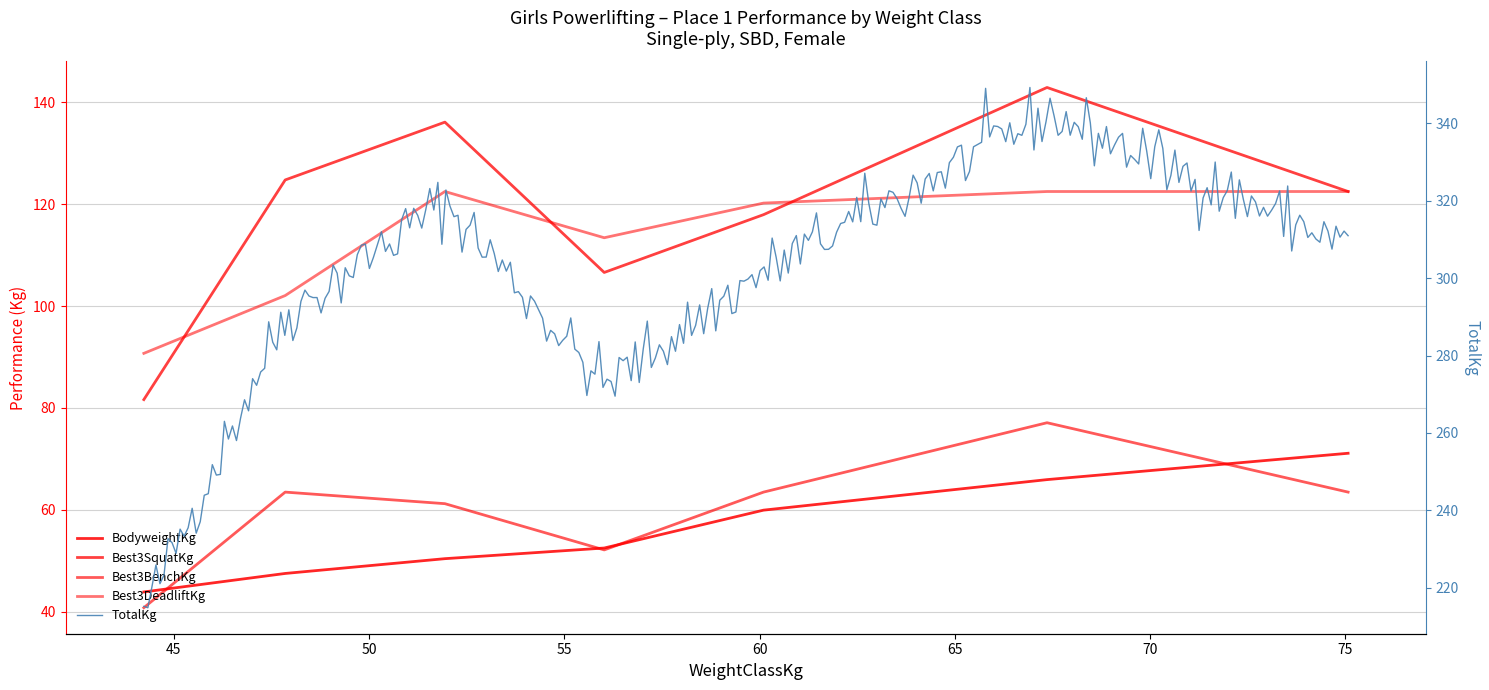

Between 67.36 and 75.07, which series saw the biggest shift?

Best3SquatKg